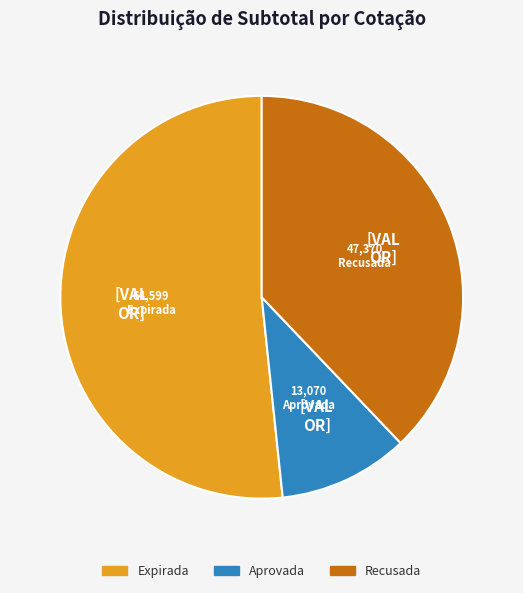

How many slices are in this pie chart?

3